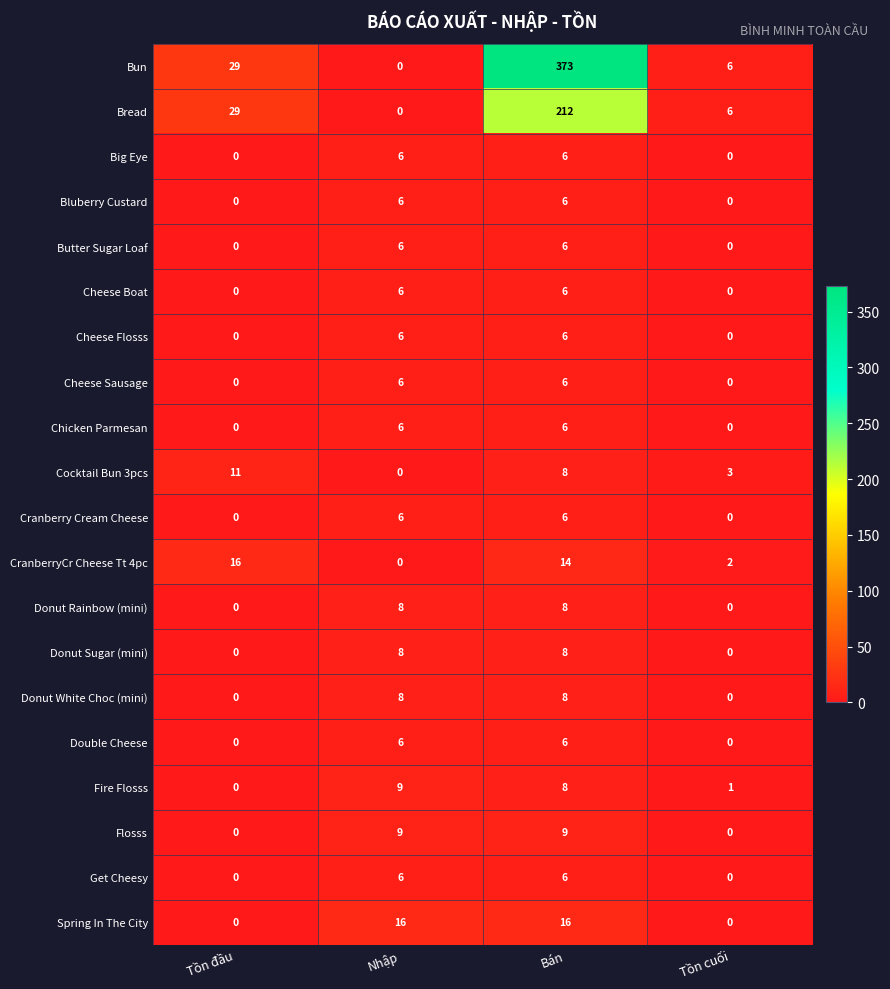

At which category is the sum across all series the highest?

Bán